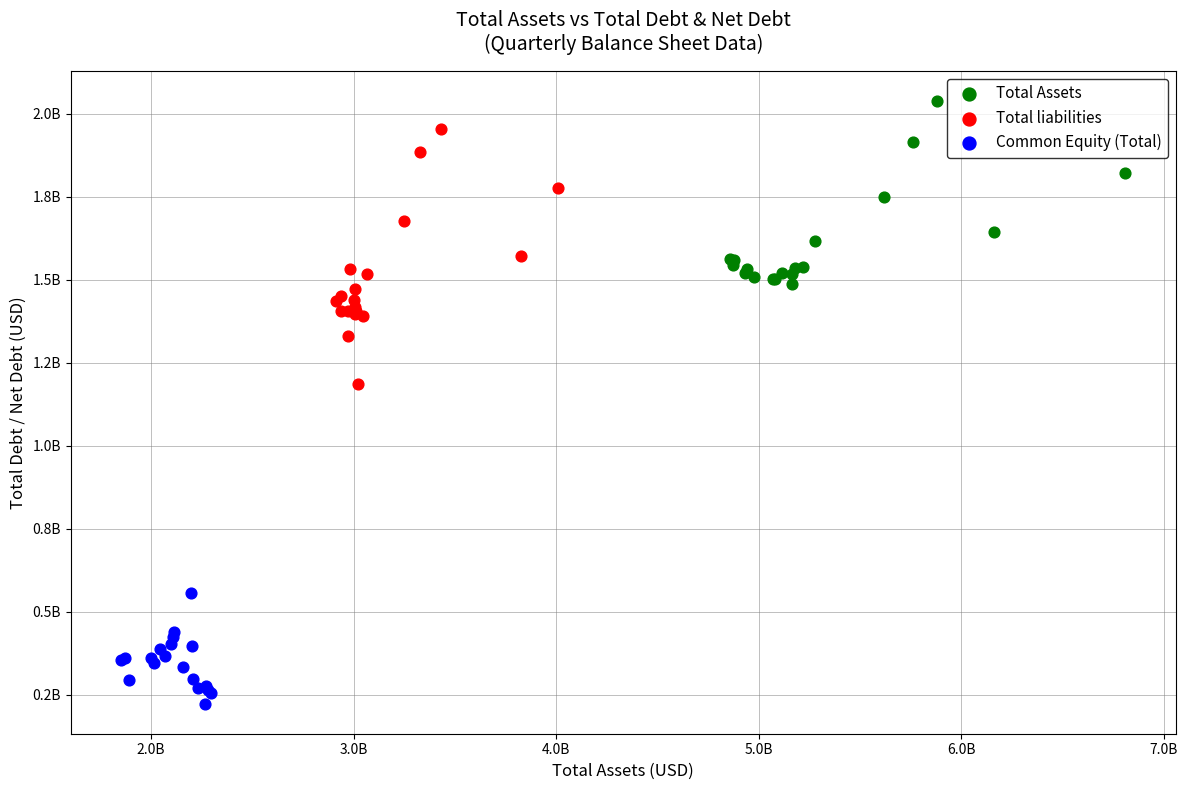

Which series reaches the maximum Y coordinate?

Total Assets